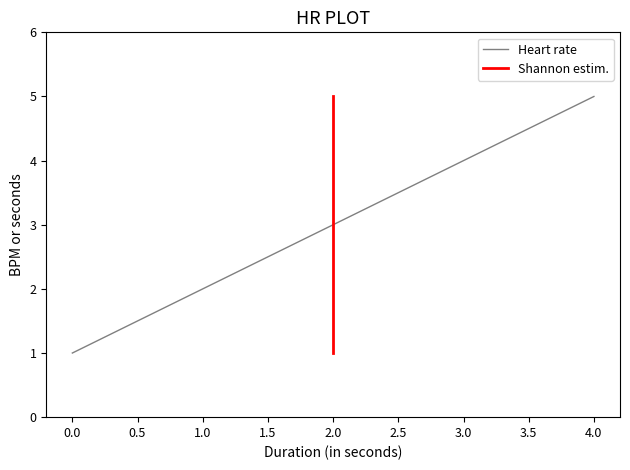

The value of Heart rate at 3.0 is 4. True or false?

True